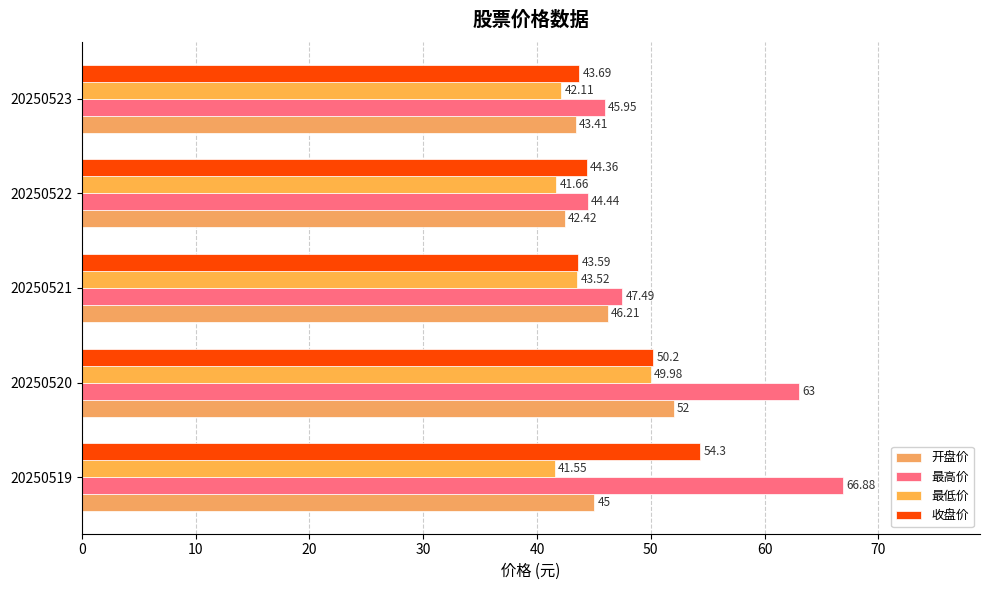

Which series has the widest spread of values?

最高价